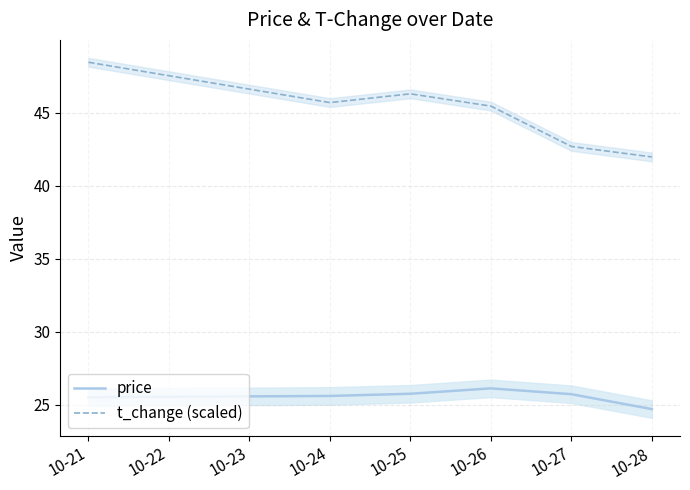

What is the value of the t_change (scaled) point at the 2nd from the left?

45.7